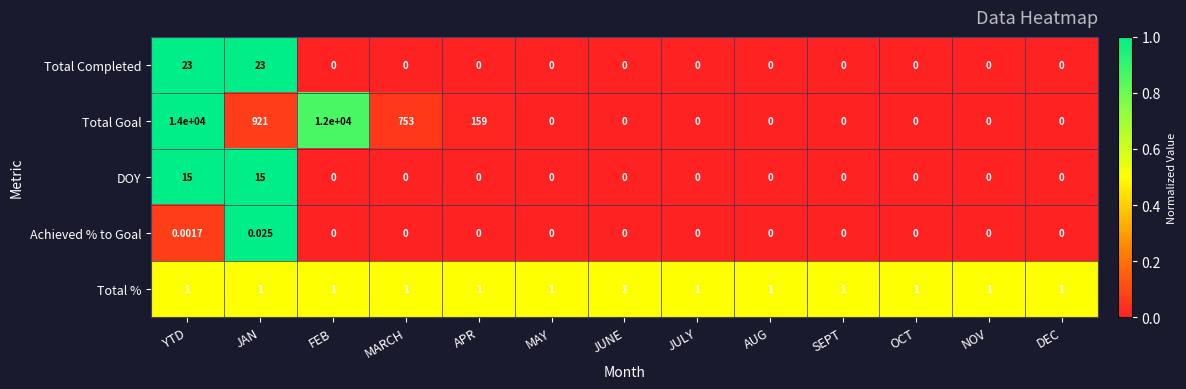

Which series has the widest spread of values?

Total Goal